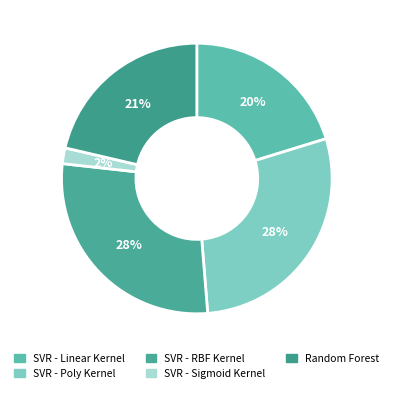

To the nearest percent, what is the combined percentage of SVR - Sigmoid Kernel and SVR - RBF Kernel?

30%